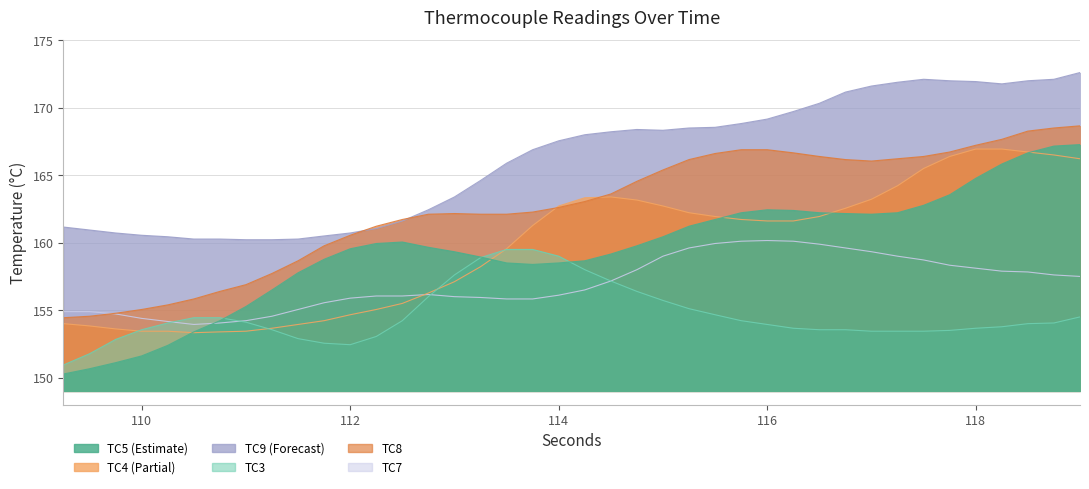

Which category has the lowest value in the TC3 series?

seconds